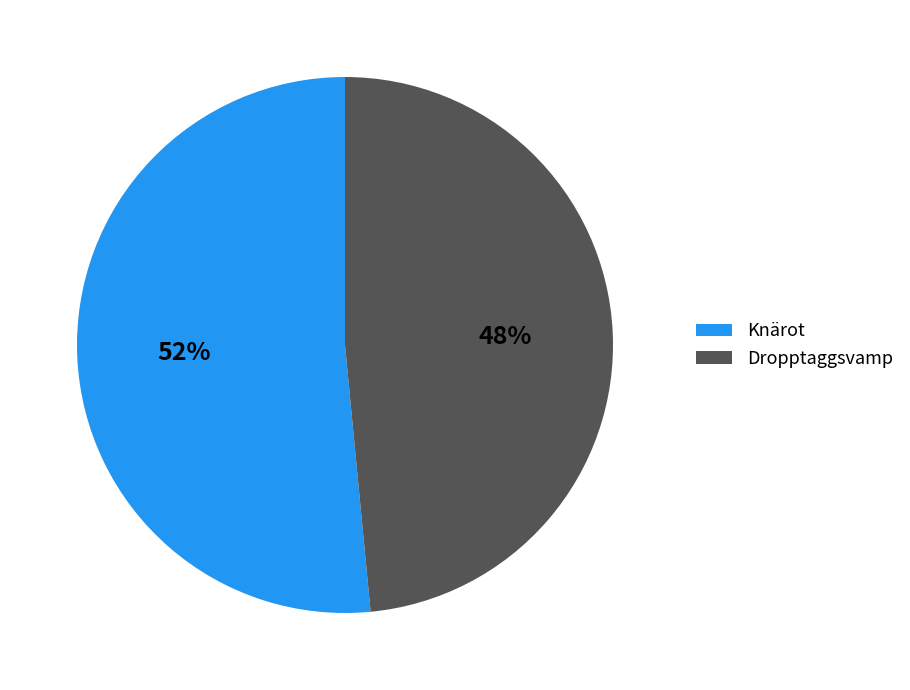

Rank the categories by value from highest to lowest.

Knärot, Dropptaggsvamp